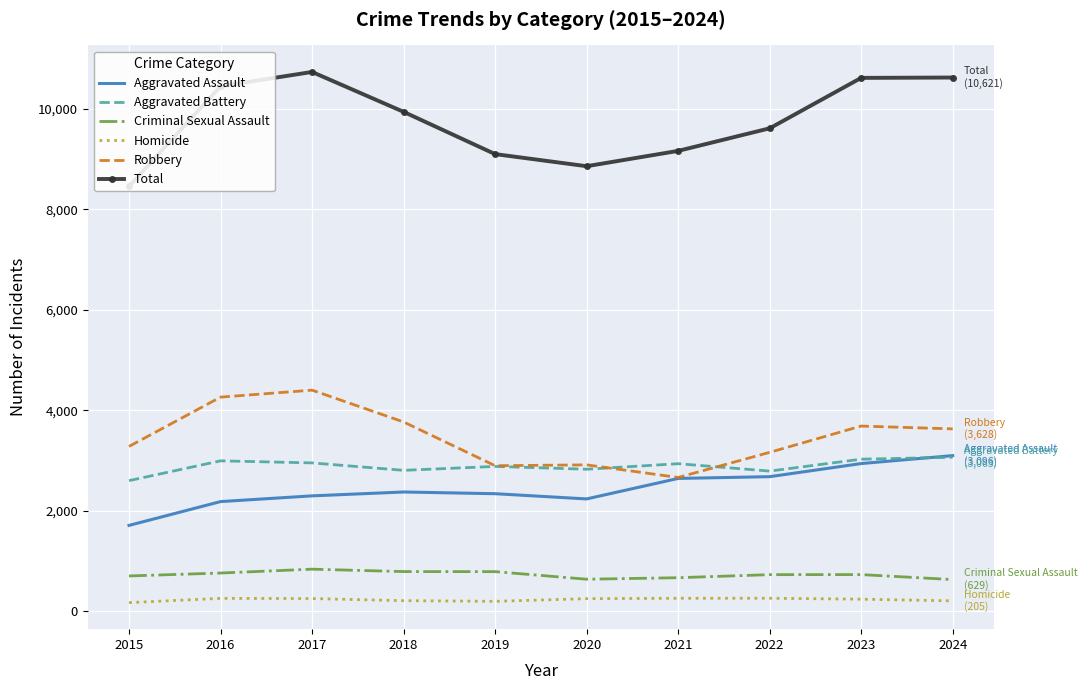

Is it true that Total equals 5209 at 2018?

False